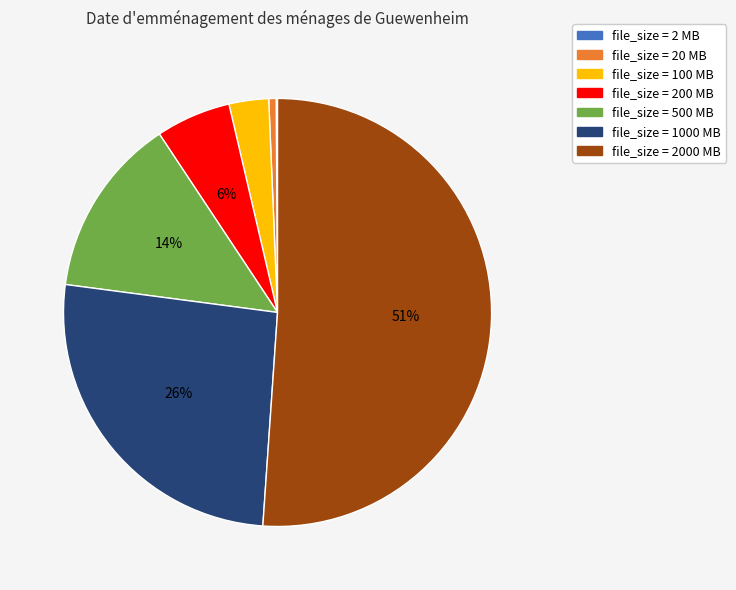

Is there a majority slice in this chart?

Yes